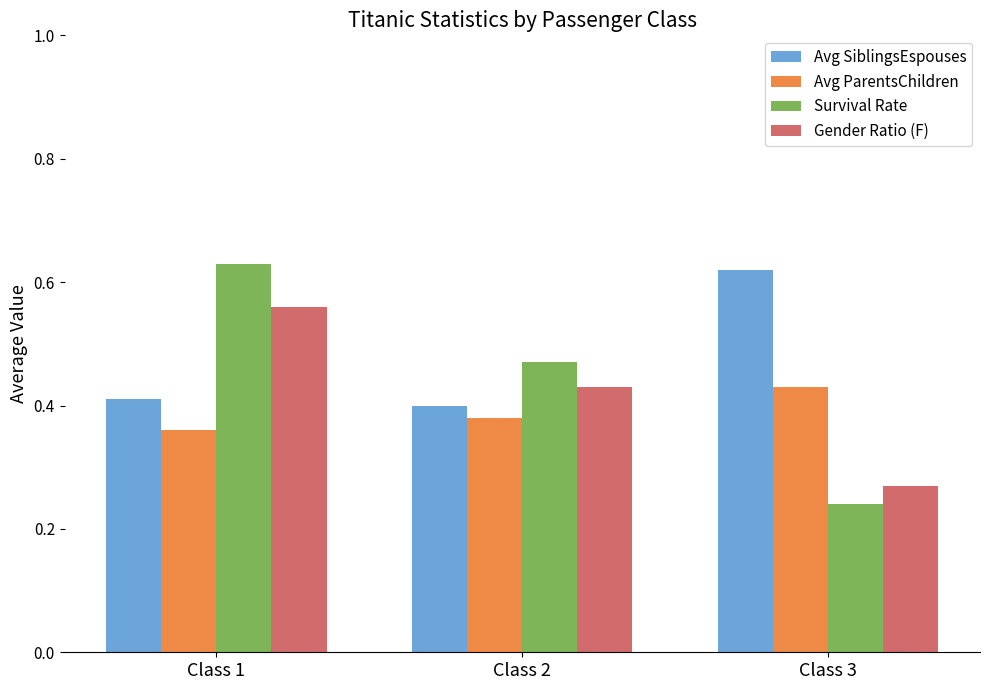

Which category has the highest value in the Gender Ratio (F) series?

Class 1